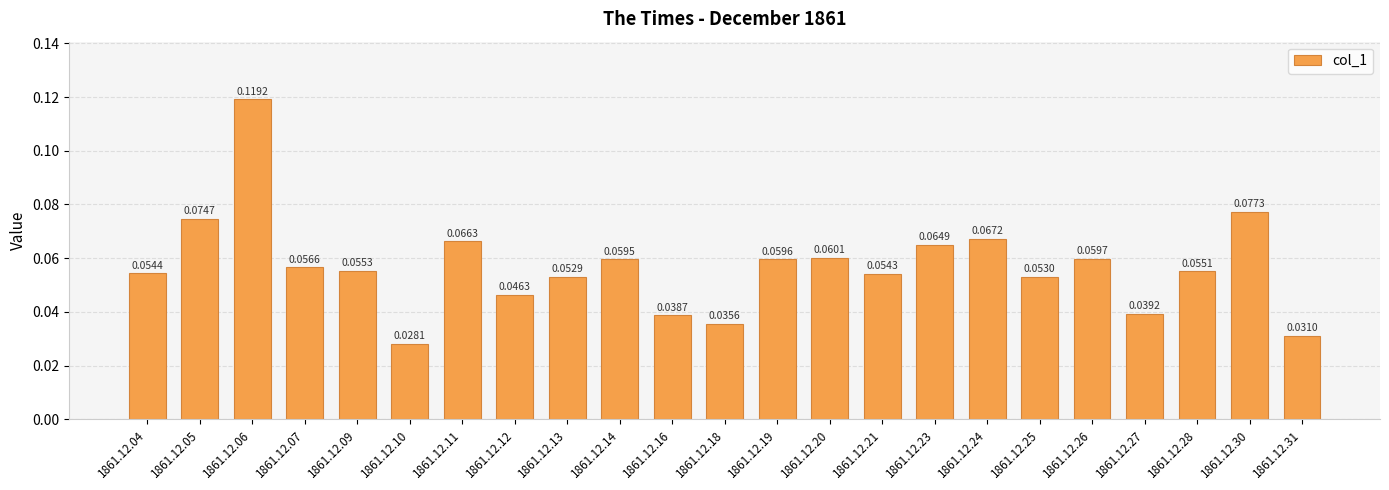

List the labels in order of value, smallest first.

1861.12.10, 1861.12.31, 1861.12.18, 1861.12.16, 1861.12.27, 1861.12.12, 1861.12.13, 1861.12.25, 1861.12.21, 1861.12.04, 1861.12.28, 1861.12.09, 1861.12.07, 1861.12.14, 1861.12.19, 1861.12.26, 1861.12.20, 1861.12.23, 1861.12.11, 1861.12.24, 1861.12.05, 1861.12.30, 1861.12.06